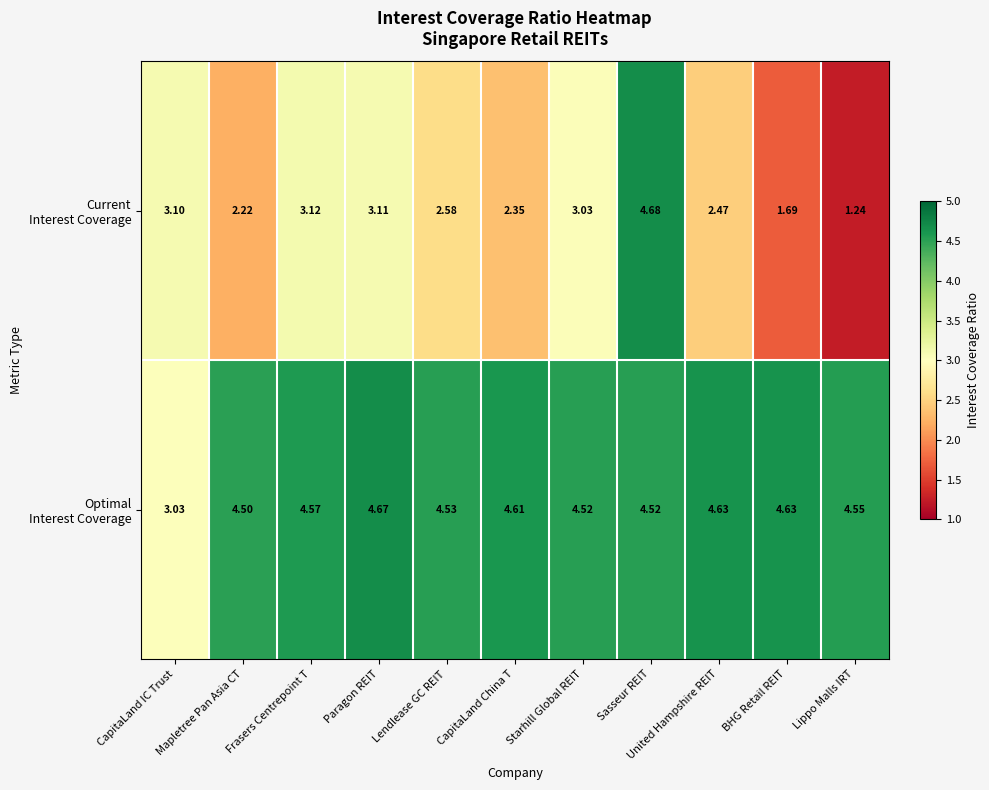

How many categories are shown in the chart?

11